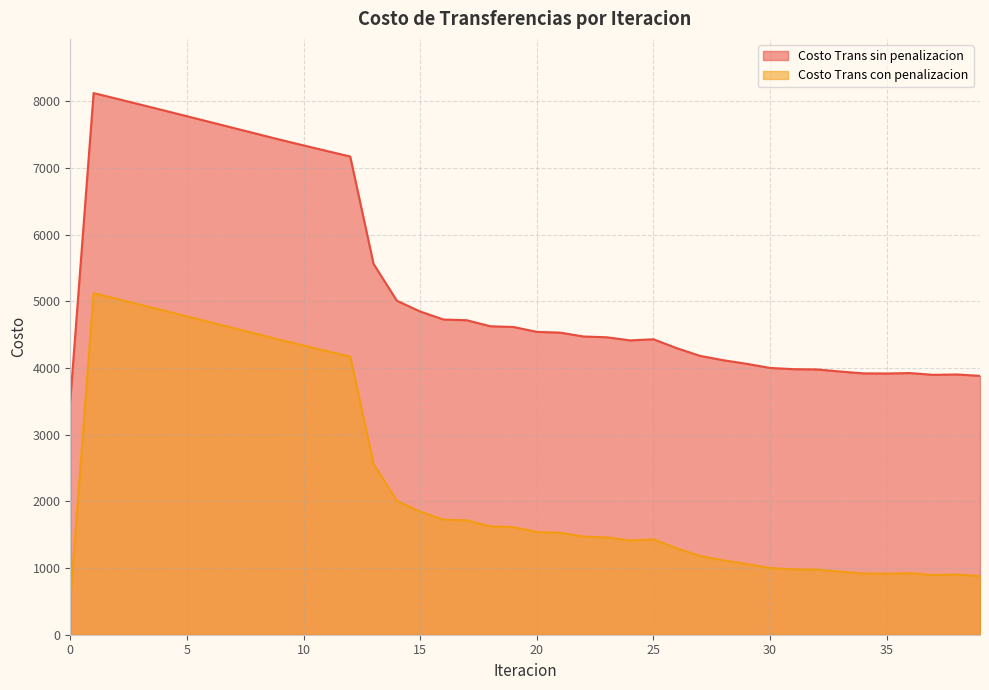

Rank the series by their average value, from highest to lowest.

Costo Trans sin penalizacion, Costo Trans con penalizacion